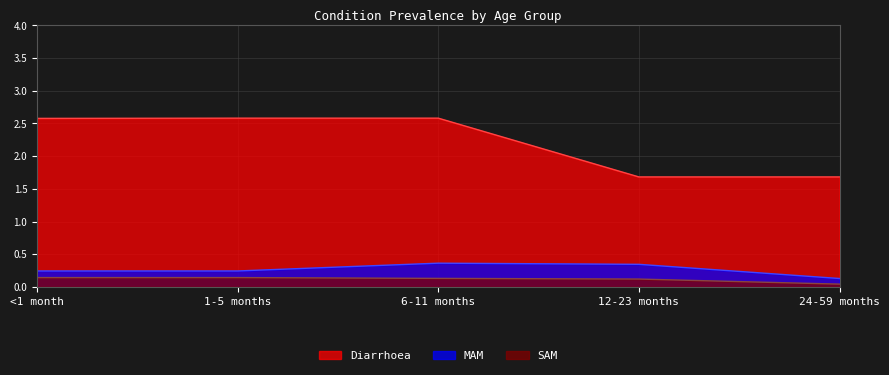

True or false: Diarrhoea and MAM cross at least once.

False